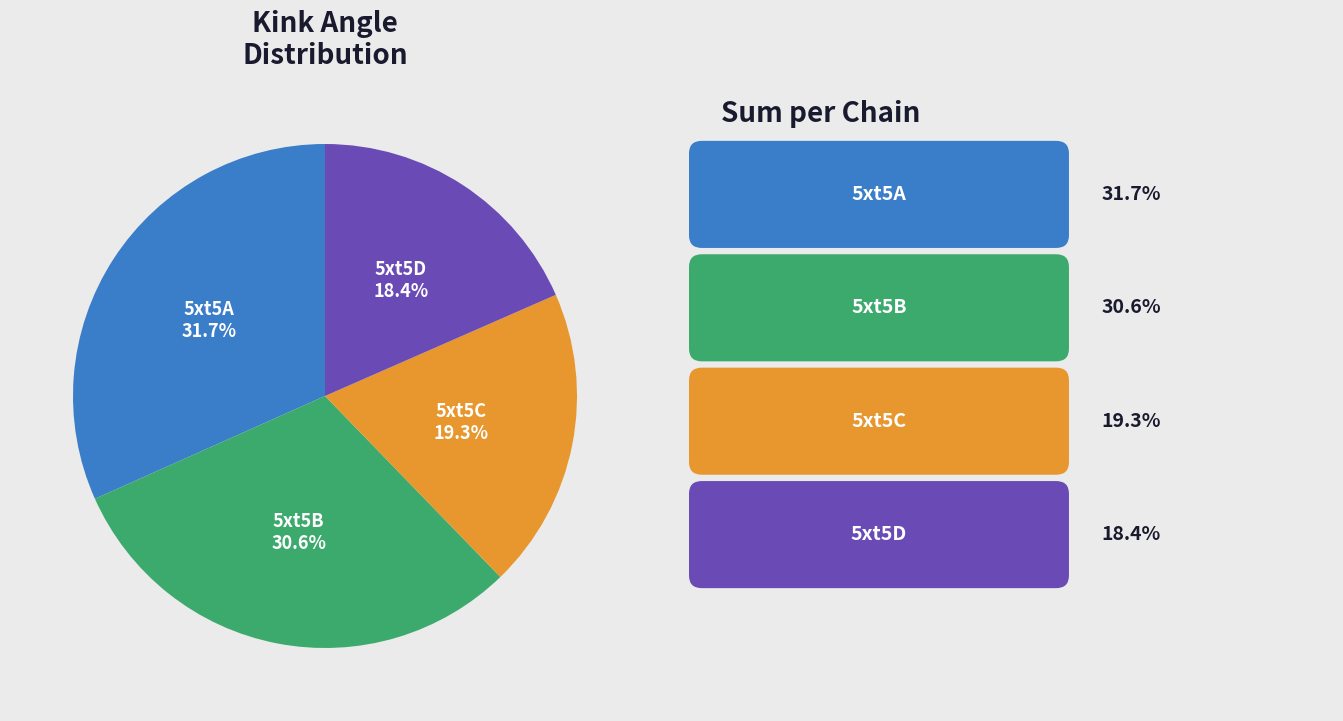

To the nearest percent, what is the average slice percentage?

25%